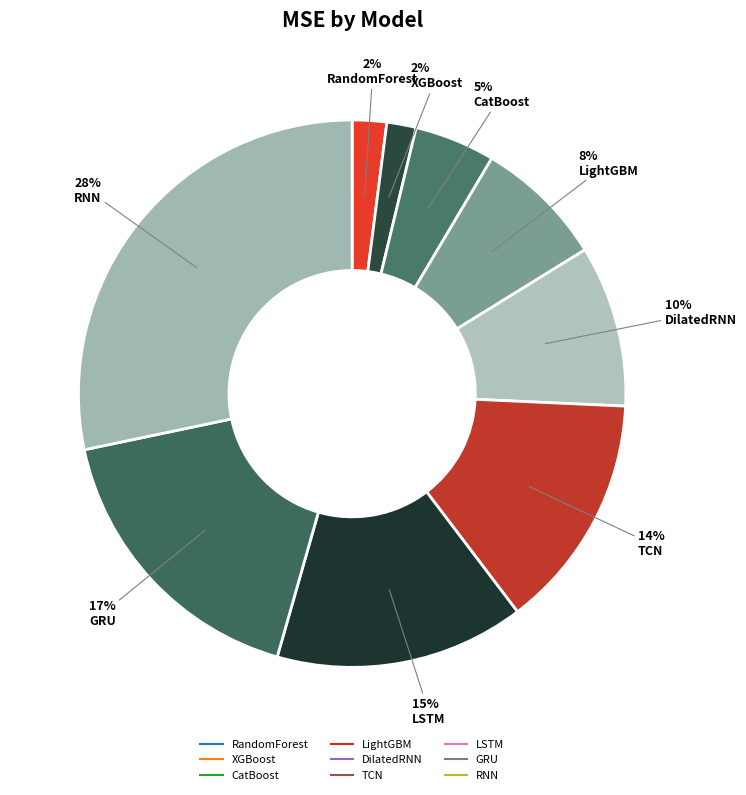

What is the change in value from LSTM to RNN?

+14446549.4